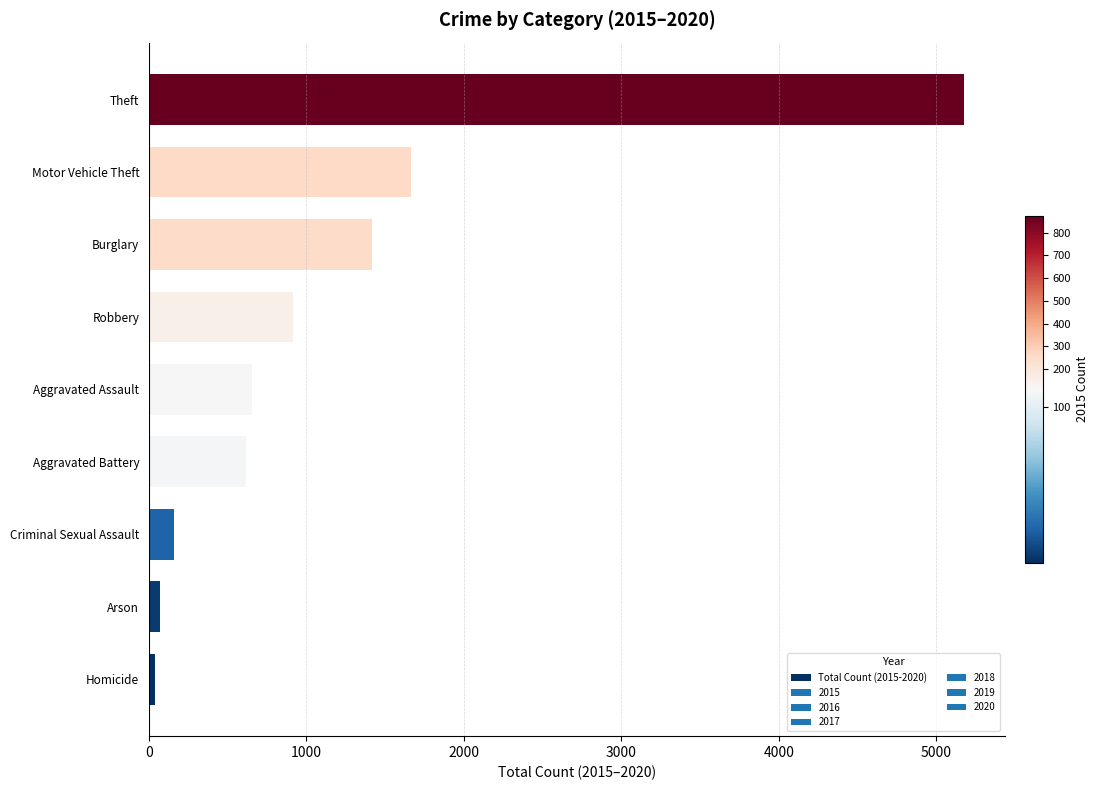

Reading bottom to top, what are all the values shown in this chart?

41	68	162	619	653	913	1416	1663	5175